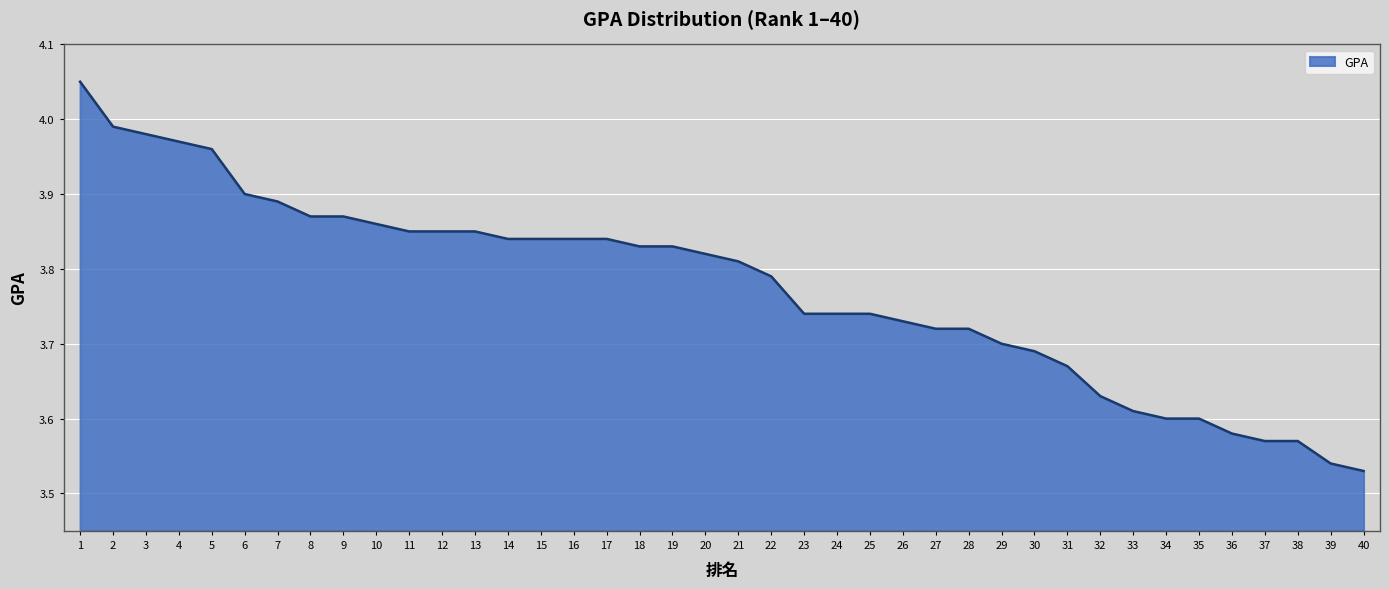

True or false: the data shows 2.1 at 1.

False